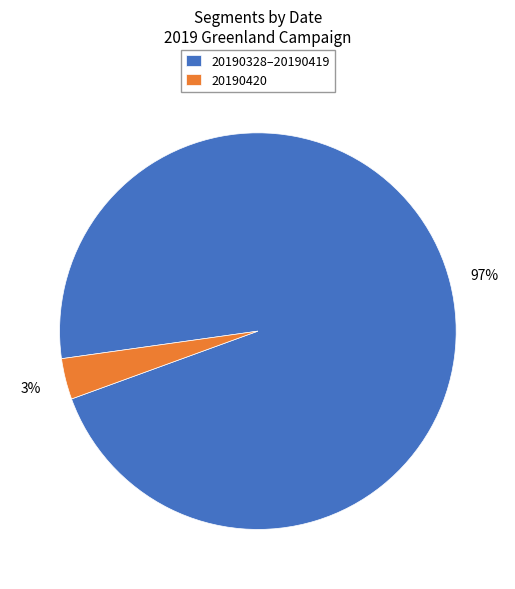

Does any single category account for the majority?

Yes